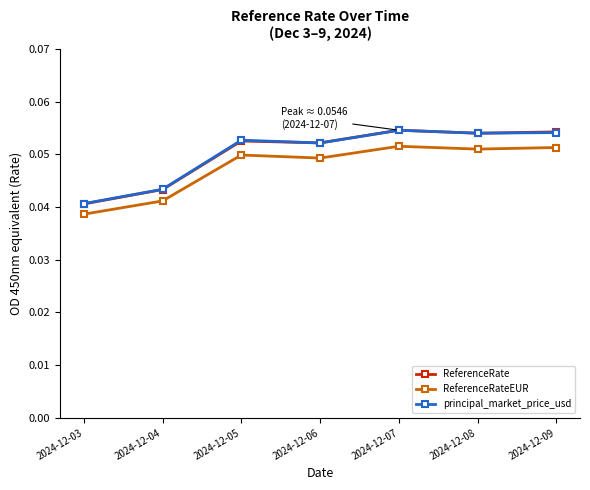

True or false: ReferenceRateEUR has more than 0 points higher than both neighbors.

True